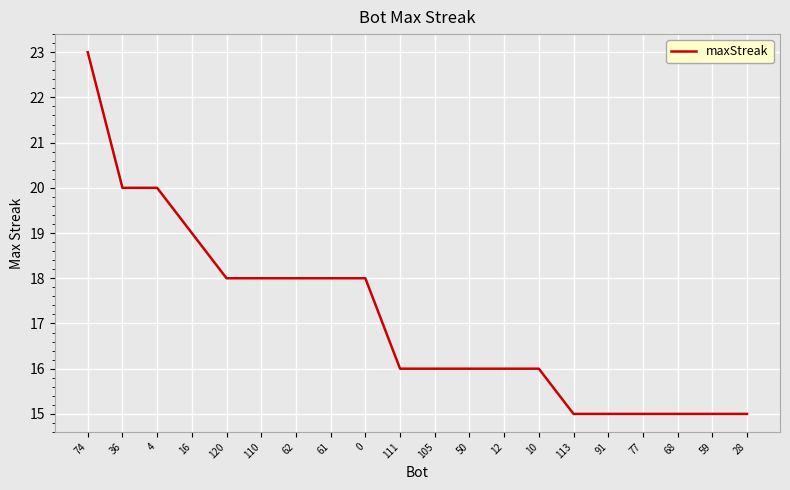

True or false: the data shows 15 at 77.

True